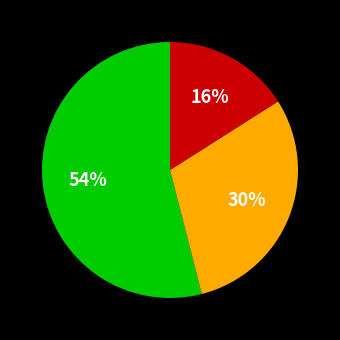

To the nearest percent, what is the difference between the largest and smallest slice percentages?

38%